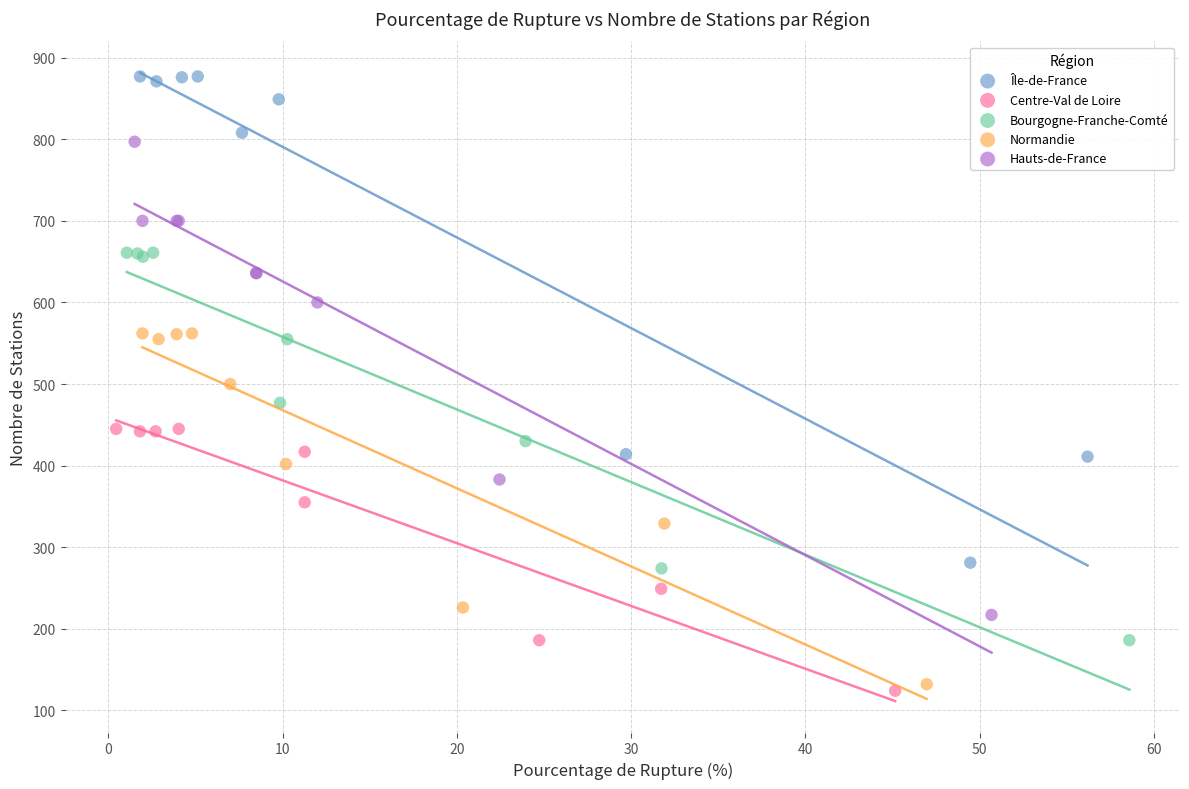

Which series has the widest spread of Y values?

Île-de-France